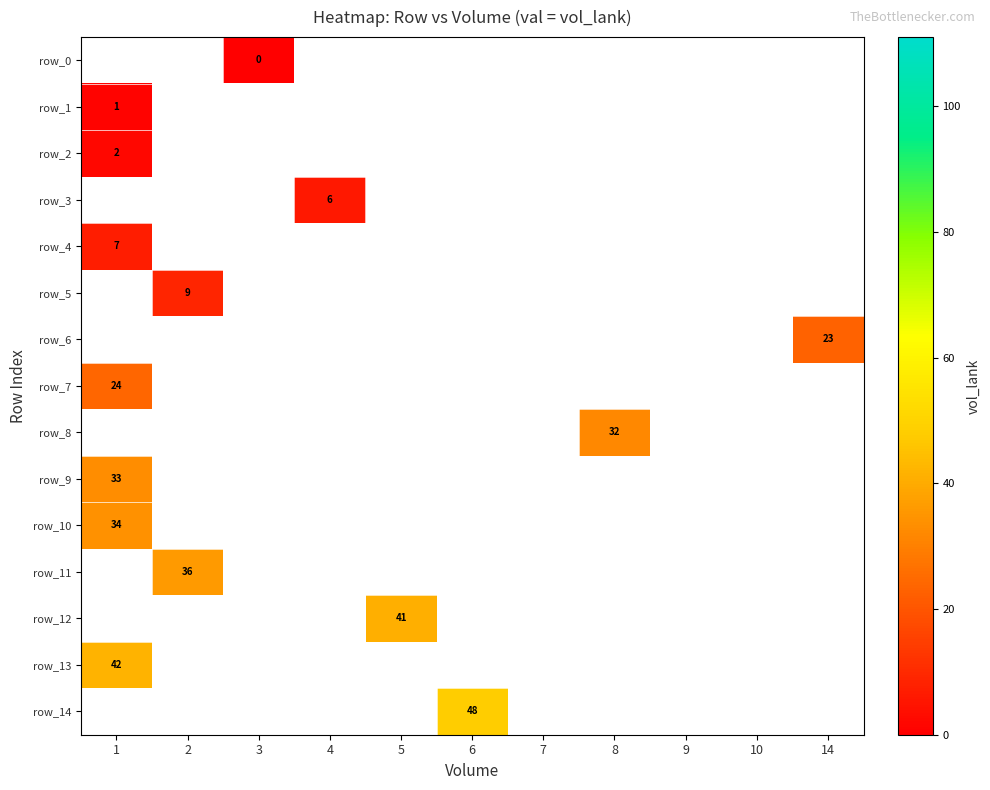

Between 2 and 10, which is larger?

10